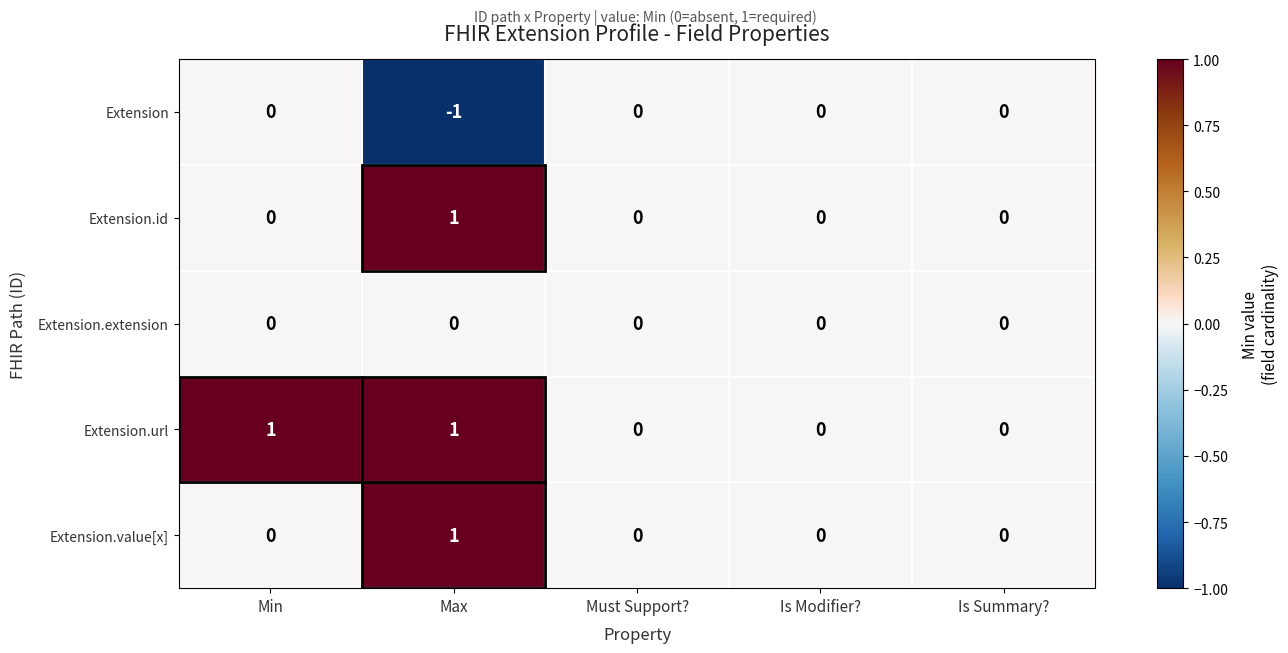

At which category is the sum across all series the highest?

Max